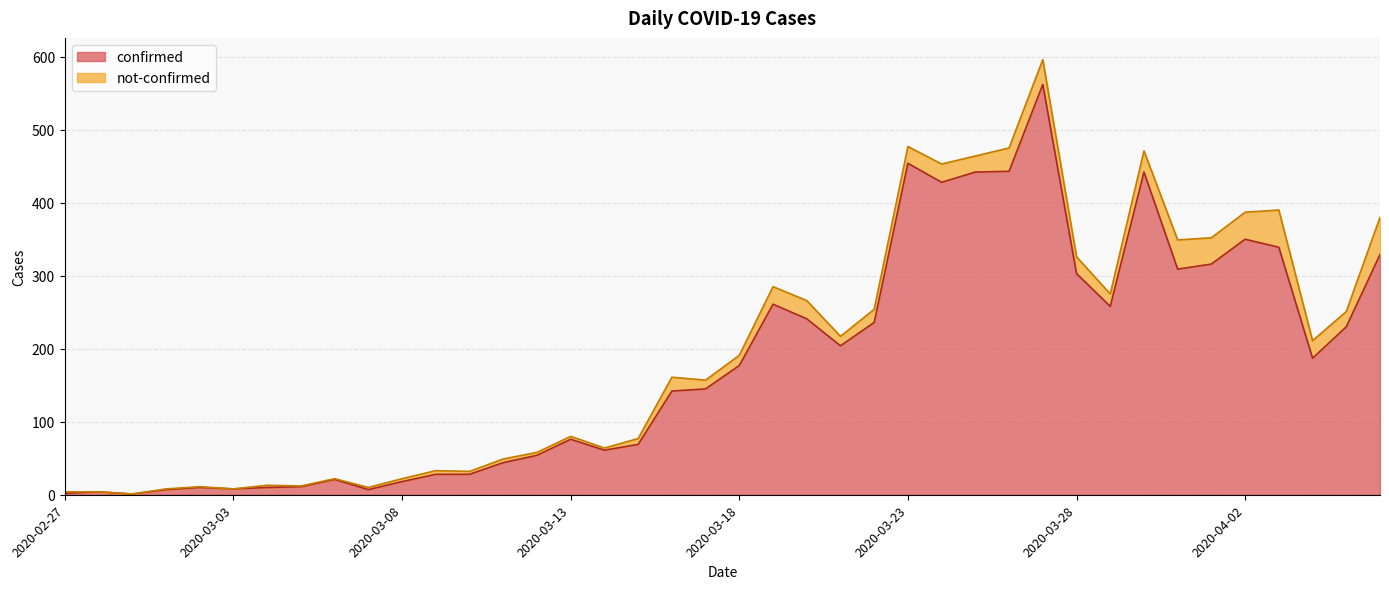

Rank the categories by value from lowest to highest.

2020-02-29, 2020-02-27, 2020-02-28, 2020-03-01, 2020-03-07, 2020-03-03, 2020-03-02, 2020-03-04, 2020-03-05, 2020-03-08, 2020-03-06, 2020-03-09, 2020-03-10, 2020-03-11, 2020-03-12, 2020-03-14, 2020-03-15, 2020-03-13, 2020-03-16, 2020-03-17, 2020-03-18, 2020-04-04, 2020-03-21, 2020-04-05, 2020-03-22, 2020-03-20, 2020-03-29, 2020-03-19, 2020-03-28, 2020-03-31, 2020-04-01, 2020-04-06, 2020-04-03, 2020-04-02, 2020-03-24, 2020-03-25, 2020-03-30, 2020-03-26, 2020-03-23, 2020-03-27